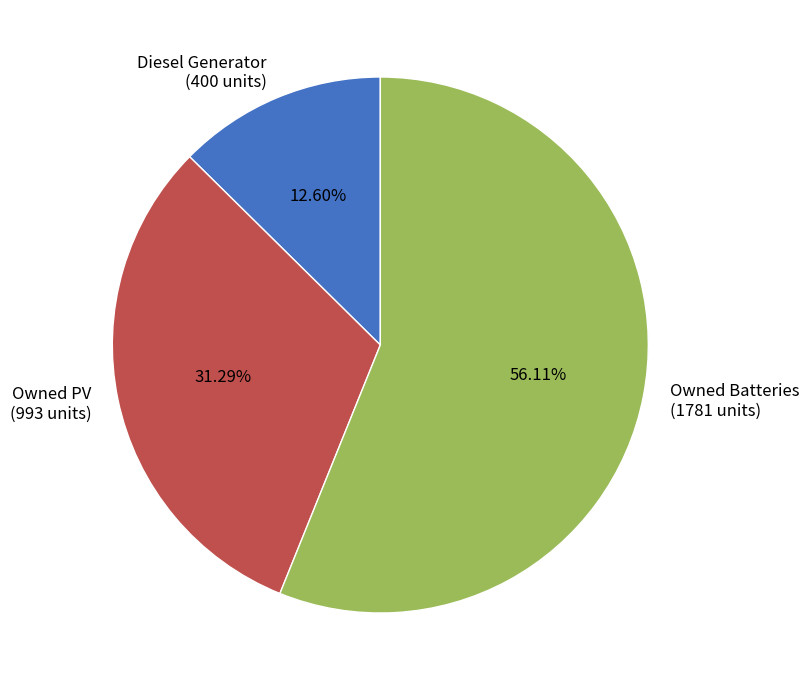

The Owned Batteries slice represents 56% of the pie. True or false?

True